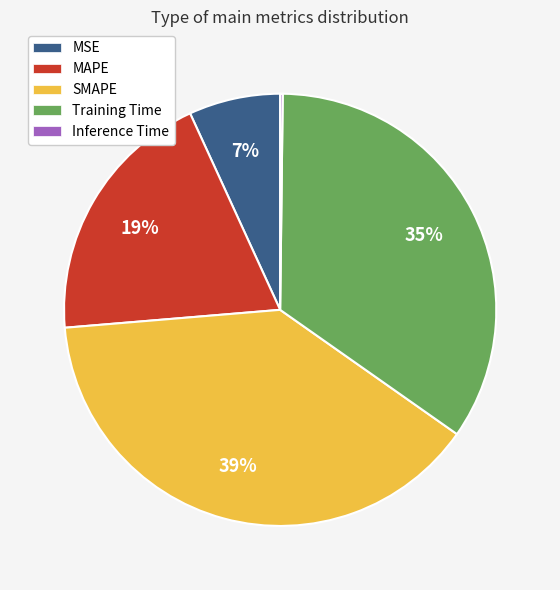

What is the largest slice in the pie chart?

SMAPE